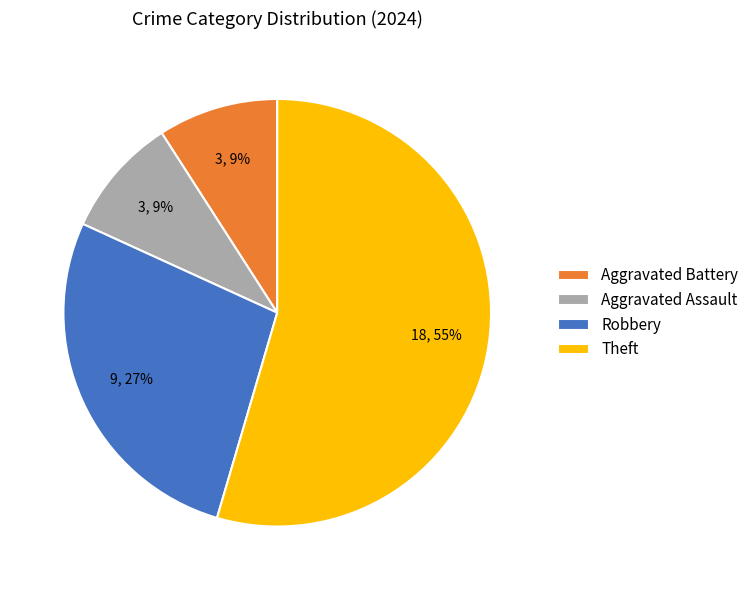

What is the ratio of the value at Aggravated Assault to the value at Robbery?

0.3